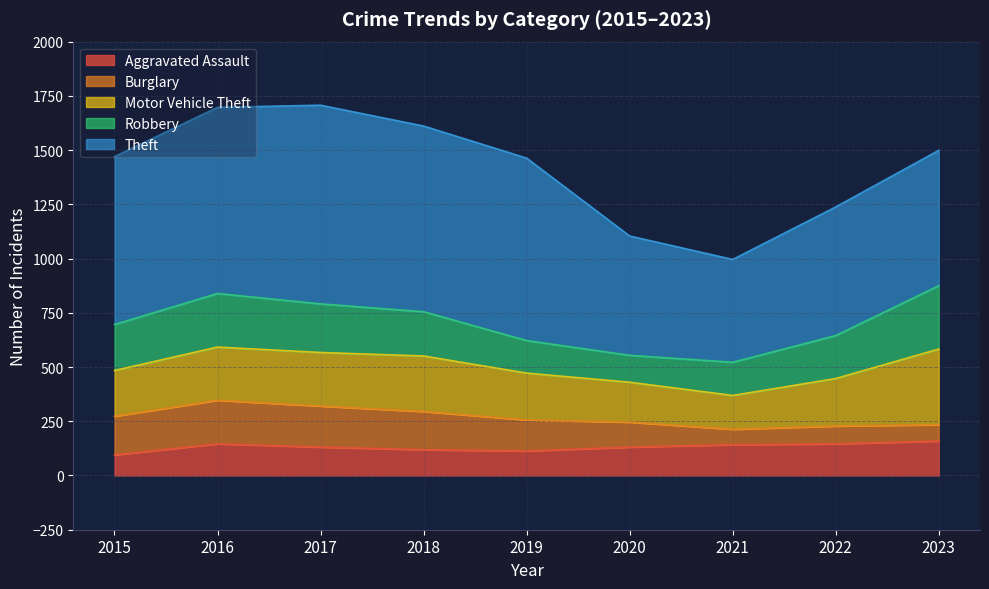

Is it true that Motor Vehicle Theft equals 349 at 2023?

True